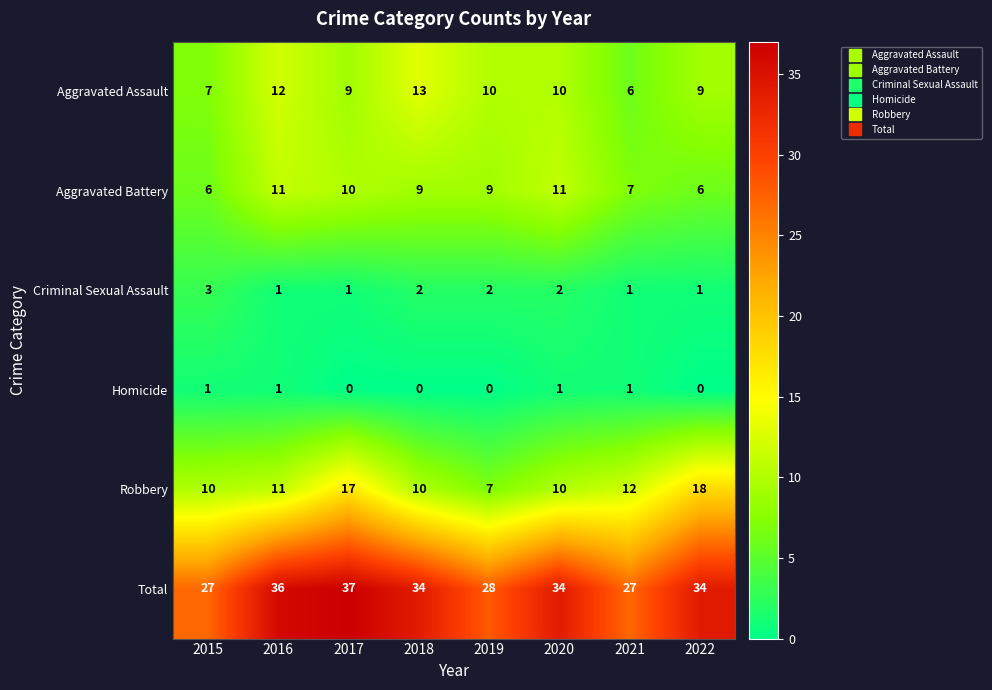

At 2022, list the series in order from largest to smallest.

Total, Robbery, Aggravated Assault, Aggravated Battery, Criminal Sexual Assault, Homicide